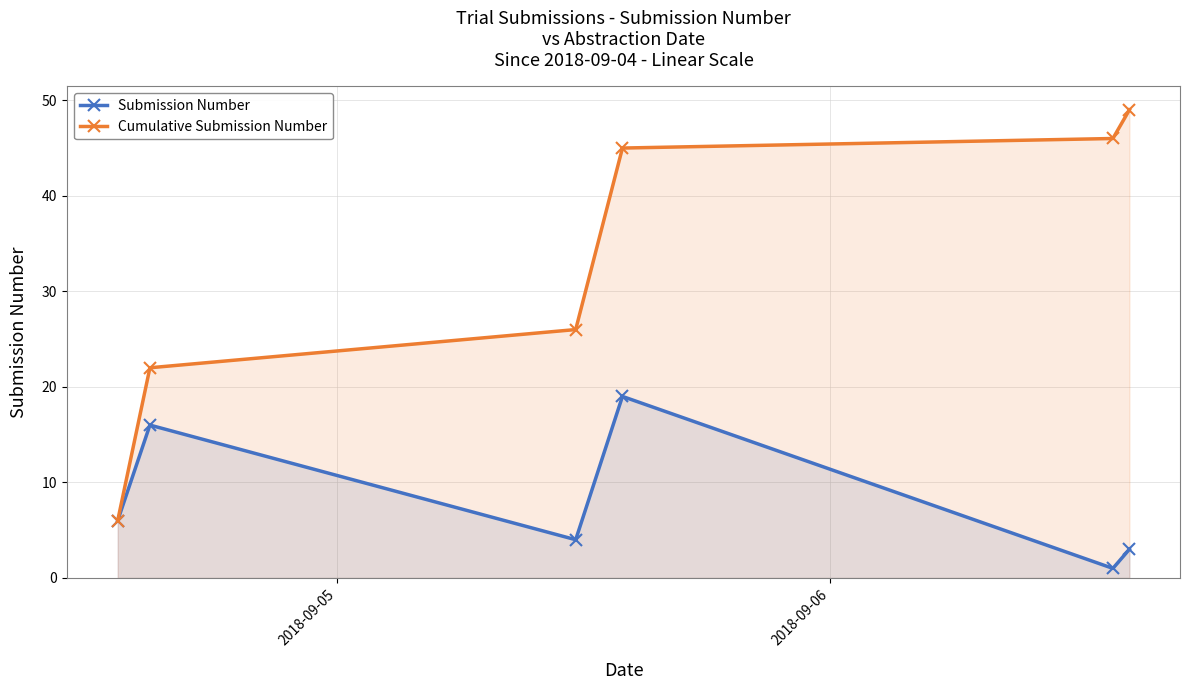

Which series has the largest total across all categories?

Cumulative Submission Number